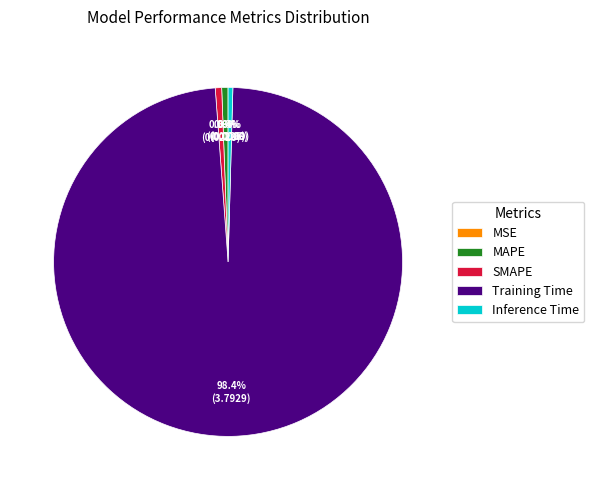

Does Training Time represent more than half of the total?

Yes